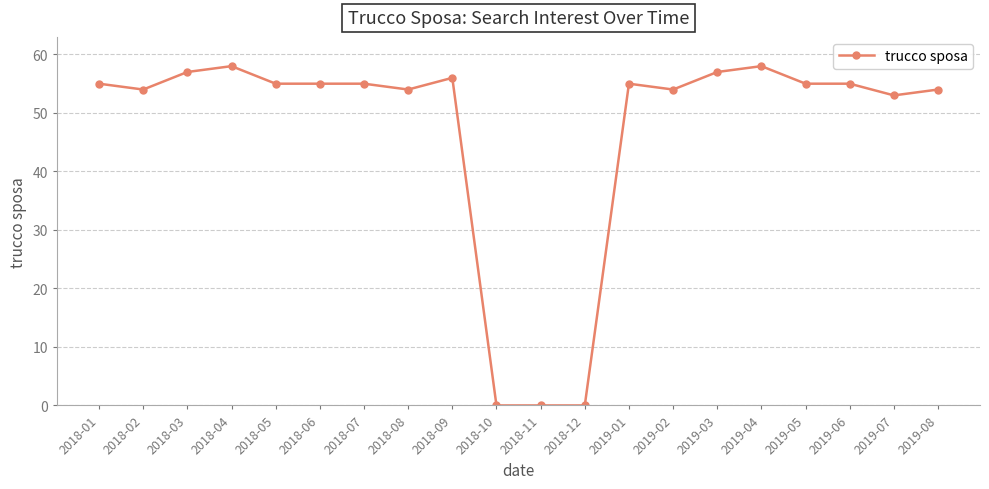

What is the ratio of the value at 2018-07 to the value at 2019-01?

1.0